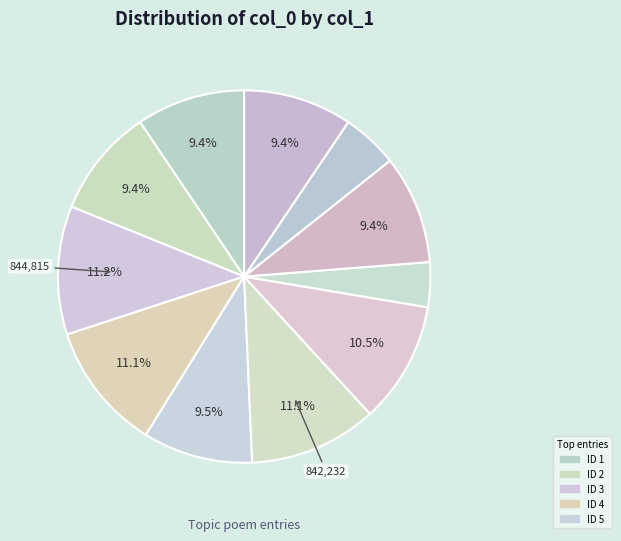

Count the number of slices in the pie.

11